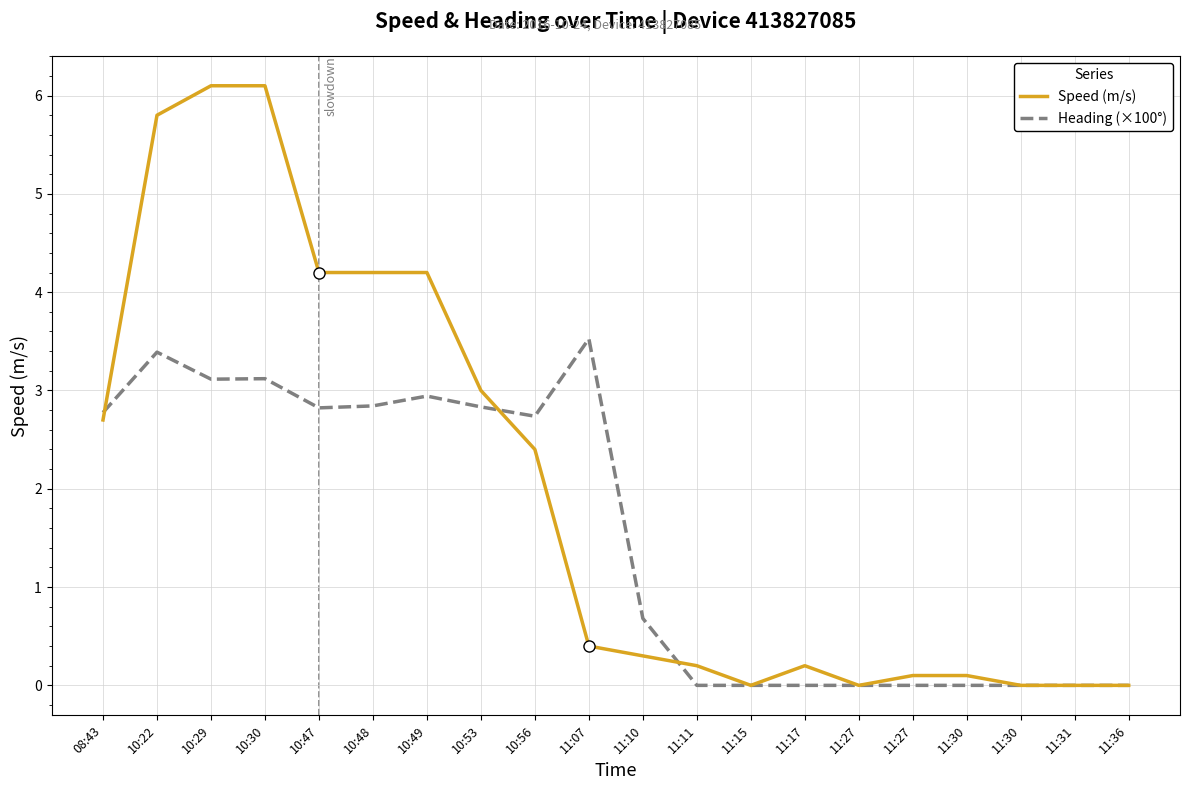

What are all the series names shown in the legend?

Speed (m/s), Heading (×100°)